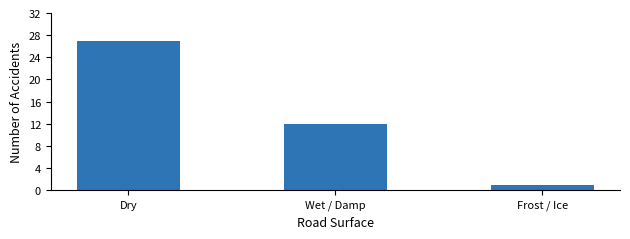

Does the chart contain stacked bars?

No